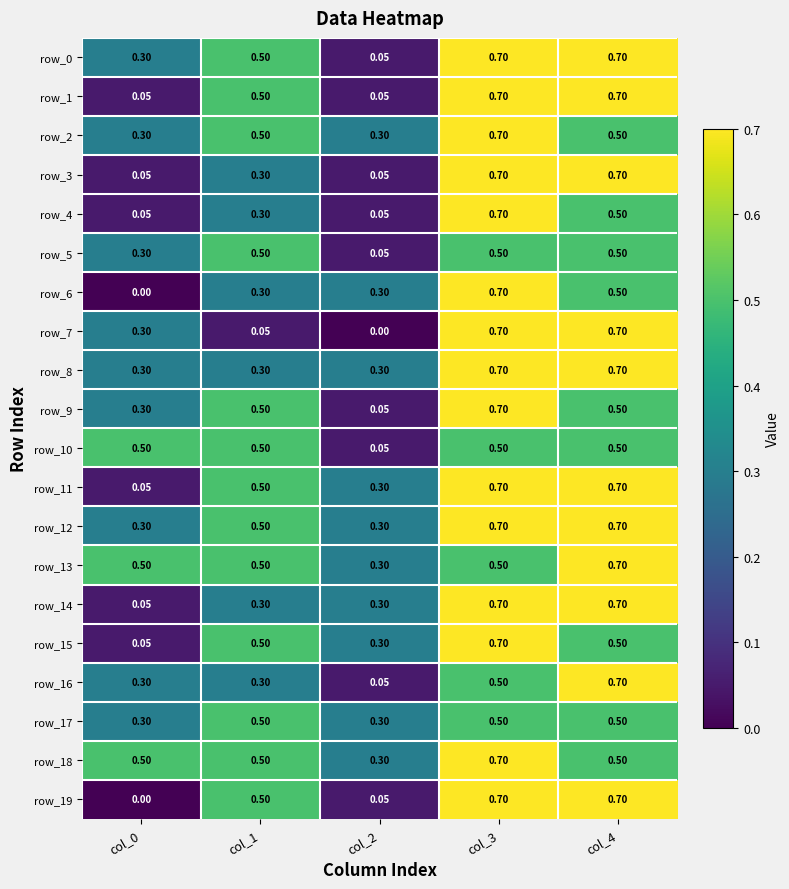

Is the value of row_4 at col_2 greater than the value of row_8 at col_3?

No